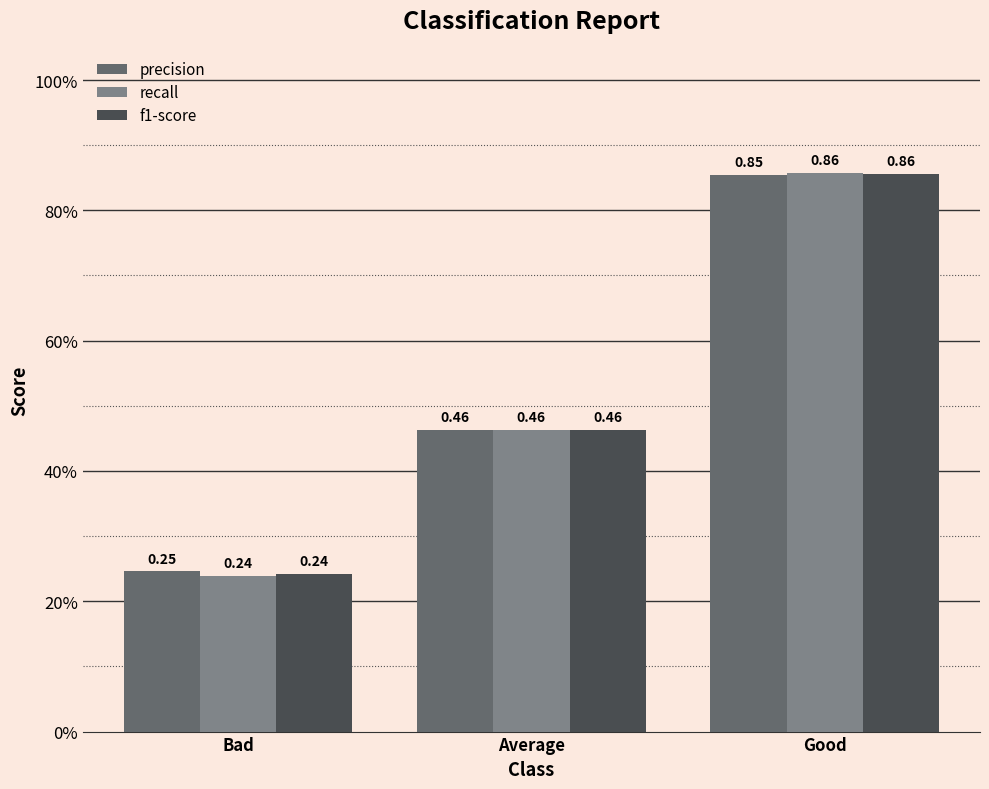

Are the bars horizontal?

No